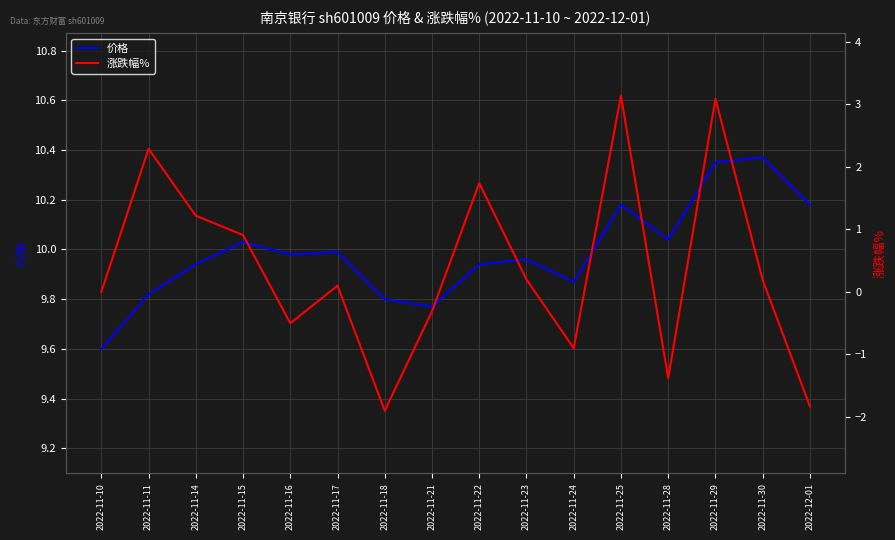

Does the chart have visible grid lines?

Yes